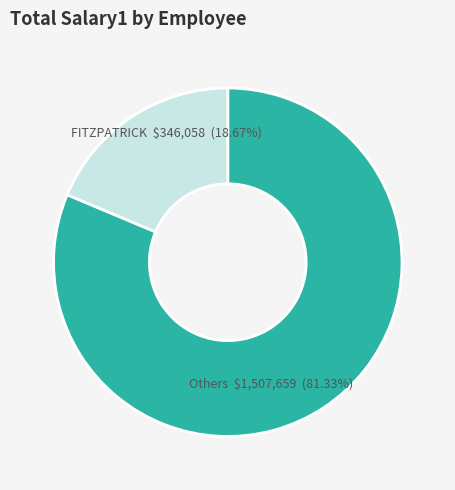

Which category has the biggest portion of the pie?

Others $1,507,659 (81.33%)